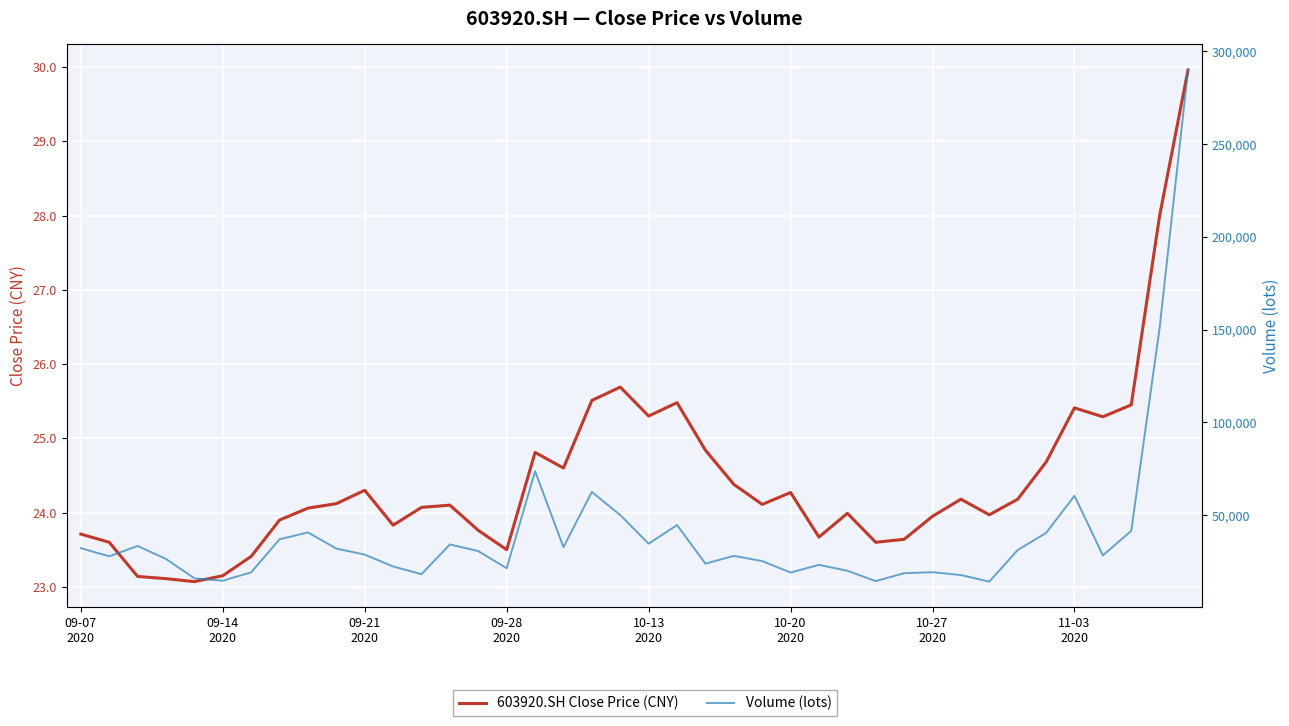

Is it true that Volume (lots) equals 34210.3 at 13?

True